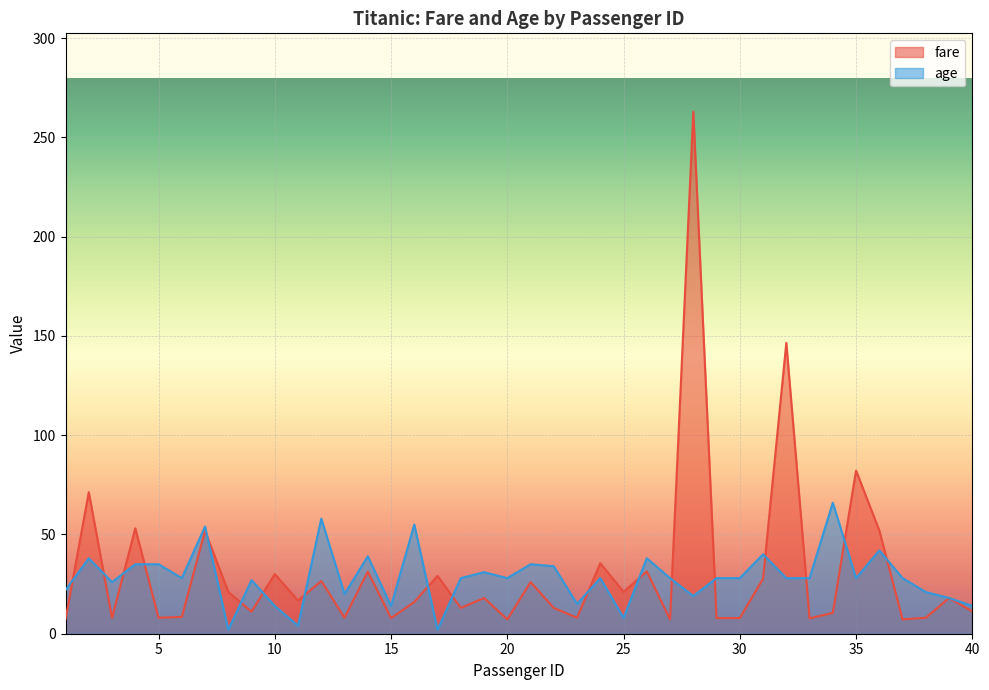

How many values in the age series are below 28?

15